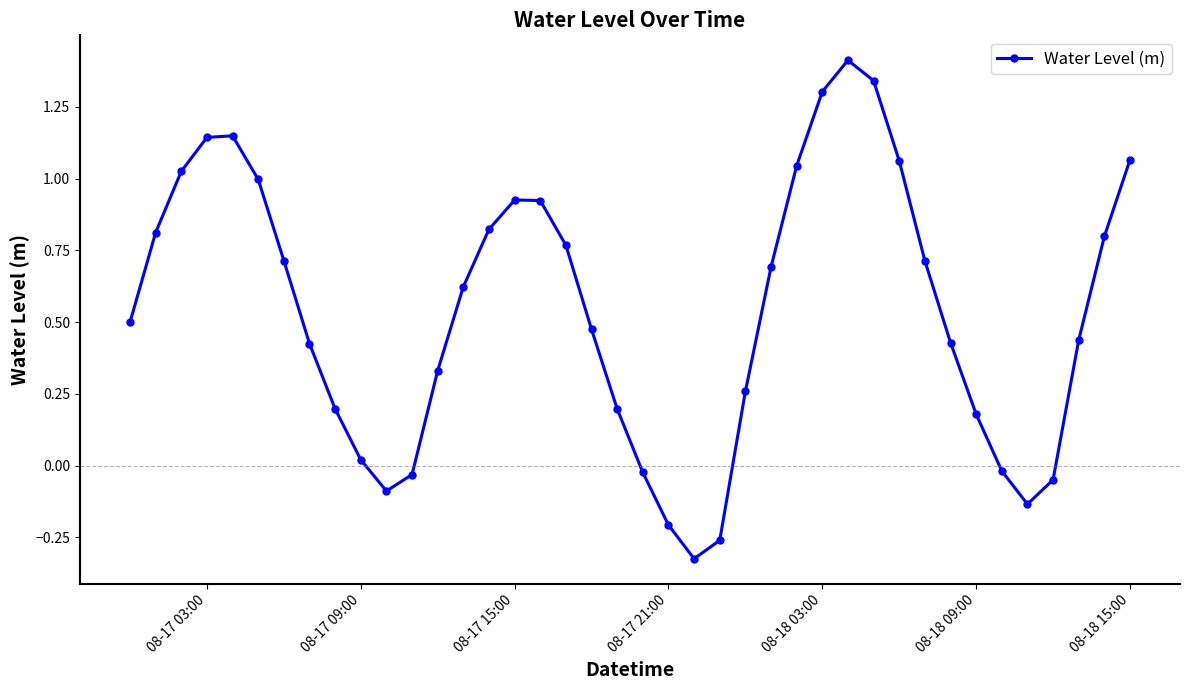

What is the greatest value displayed?

1.4